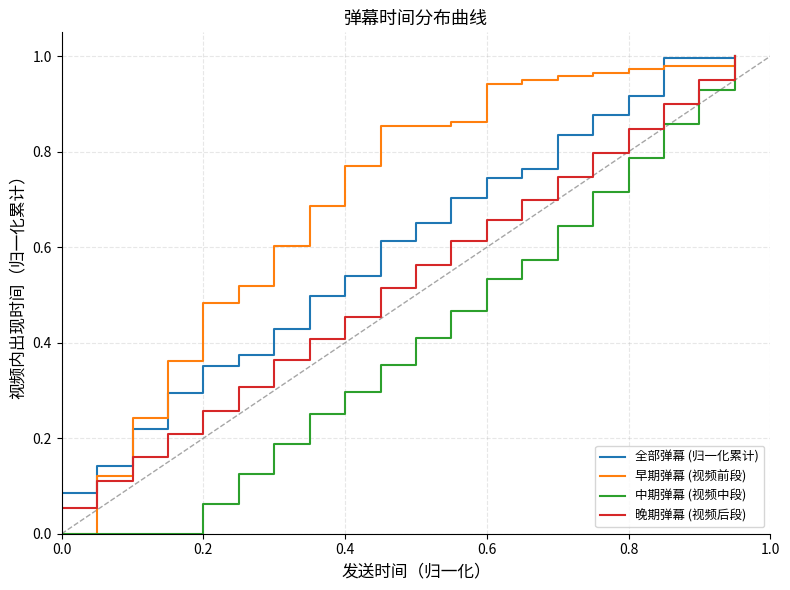

Which series has the largest total across all categories?

早期弹幕 (视频前段)